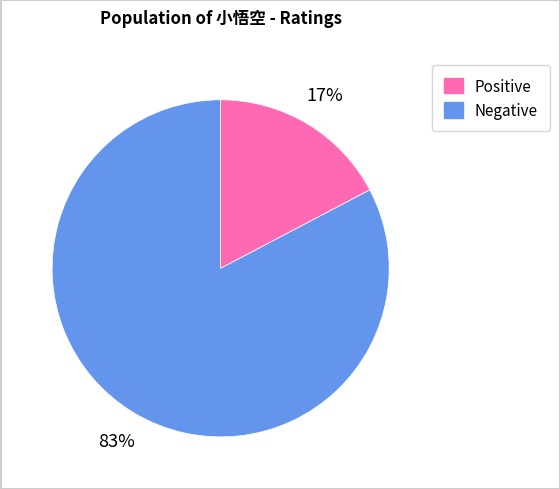

To the nearest percent, what is the average slice percentage?

50%